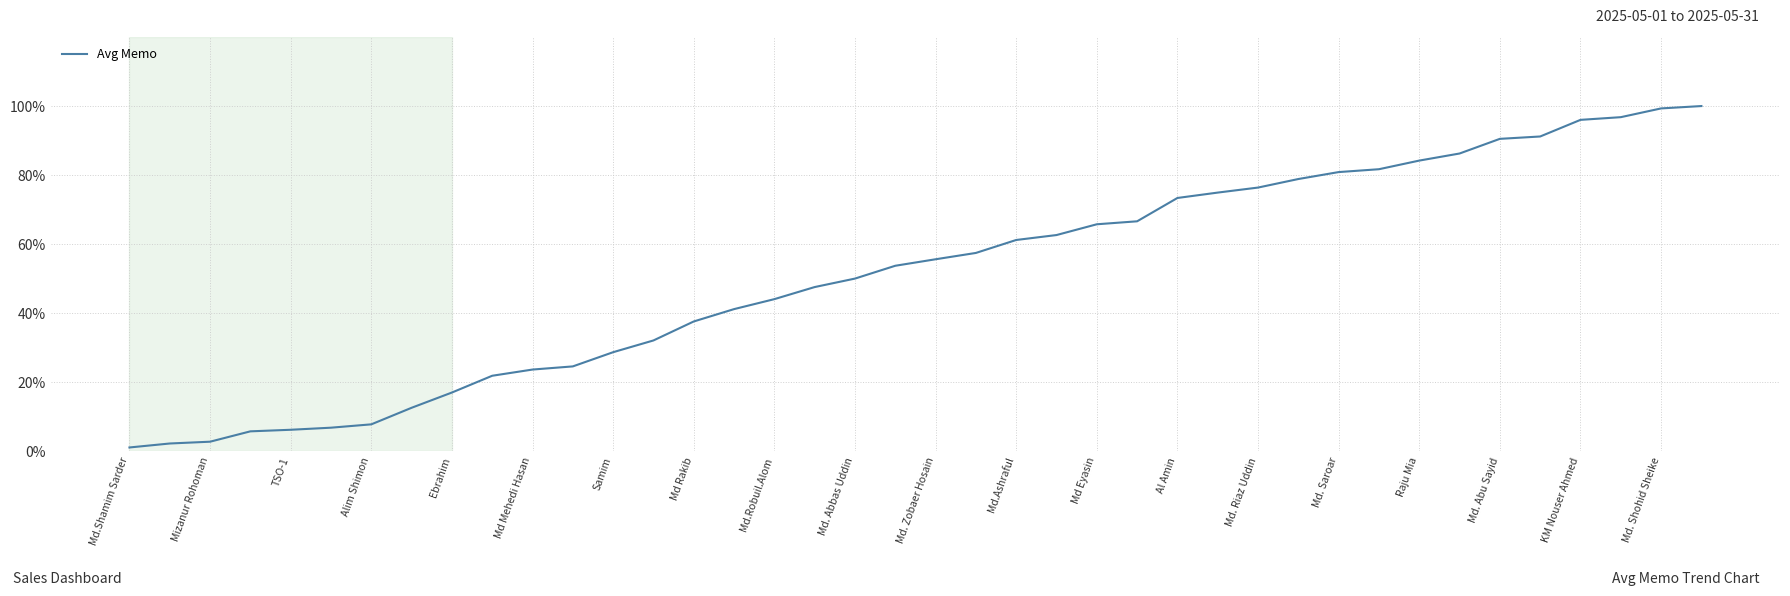

What is the minimum value shown in the chart?

1.1